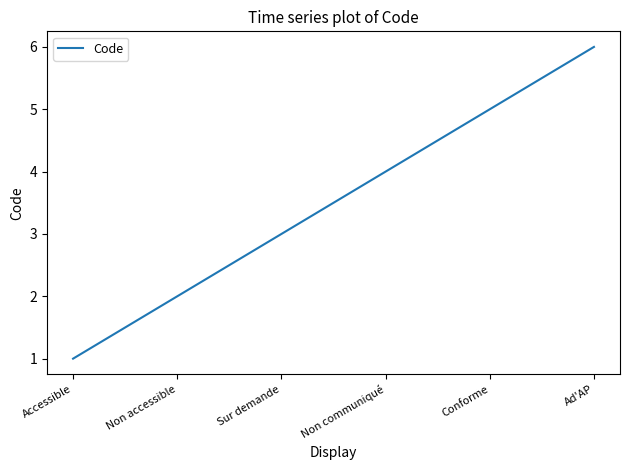

List the labels in order of value, smallest first.

Accessible, Non accessible, Sur demande, Non communiqué, Conforme, Ad'AP